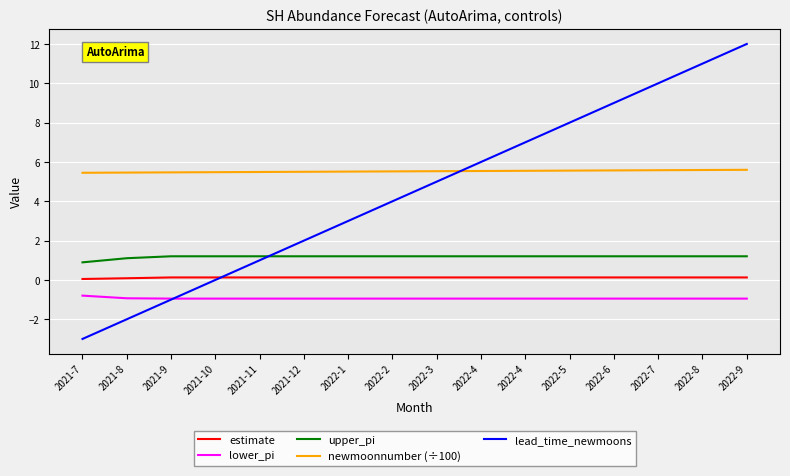

What is the difference between the maximum and minimum values in the newmoonnumber (÷100) series?

0.1